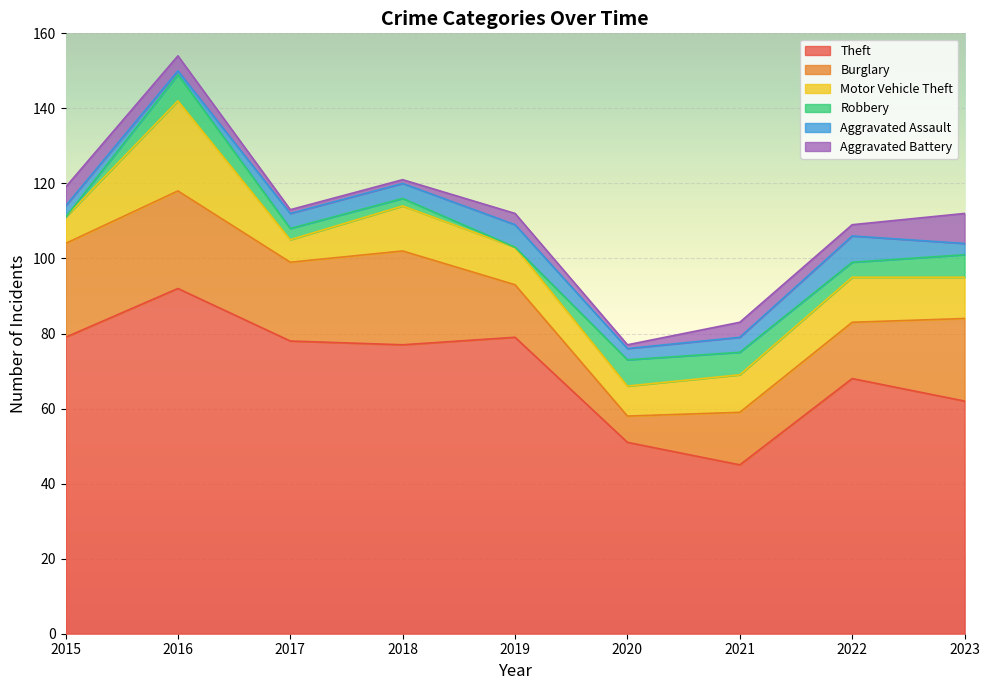

Does the chart display data point markers on the line(s)?

No